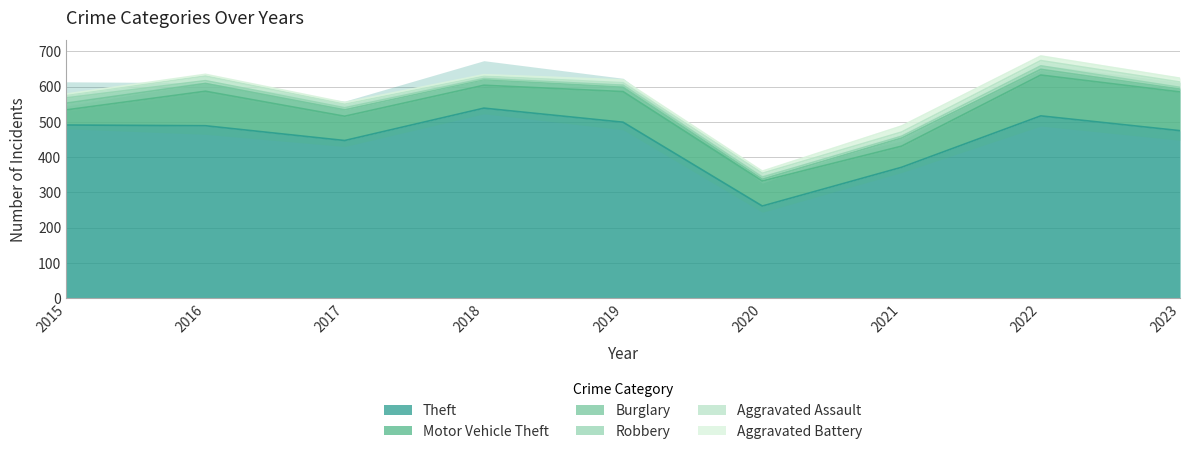

Count the number of data series in this chart.

6